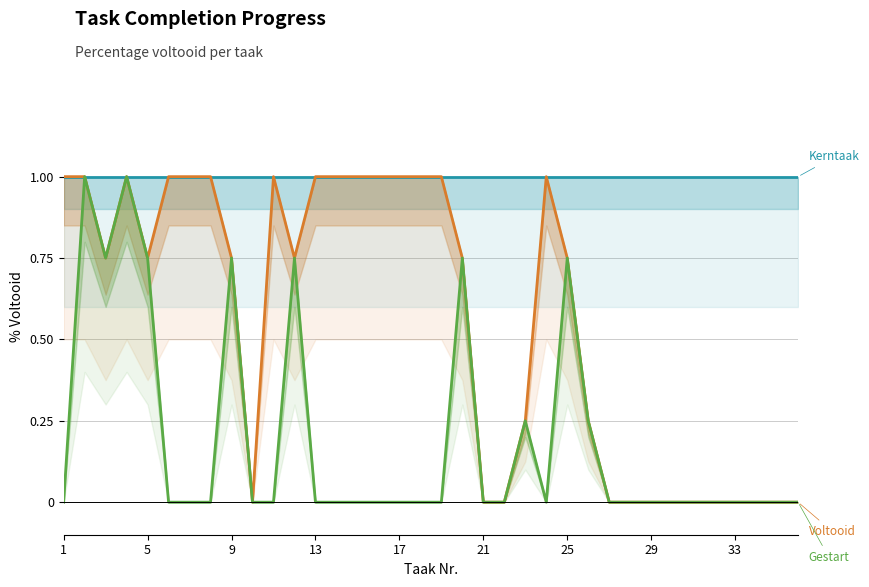

True or false: Gestart and Voltooid intersect in this chart.

False